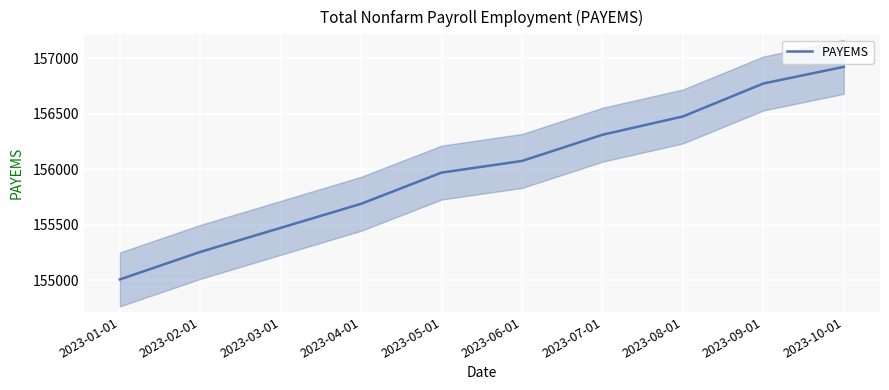

List the labels in order of value, smallest first.

2023-01-01, 2023-02-01, 2023-03-01, 2023-04-01, 2023-05-01, 2023-06-01, 2023-07-01, 2023-08-01, 2023-09-01, 2023-10-01